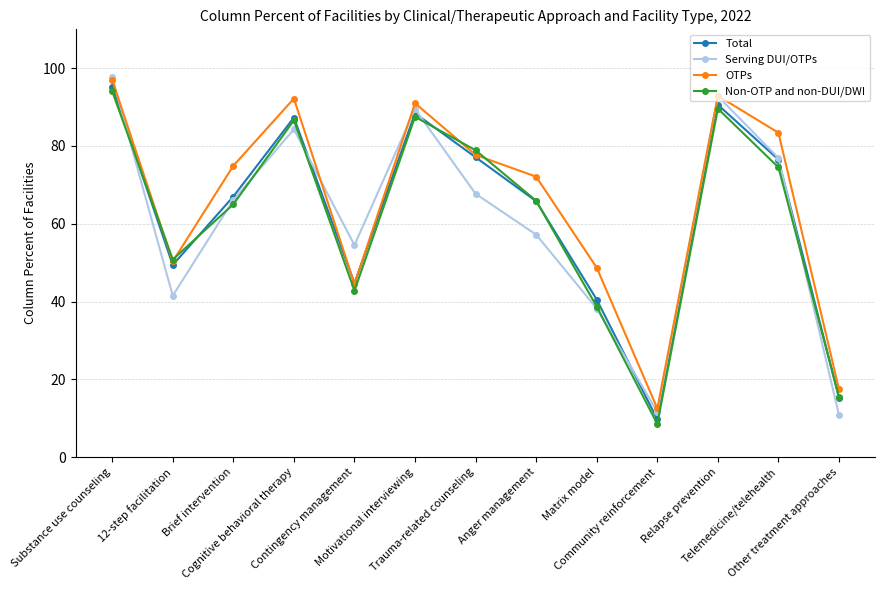

Does the chart display data point markers on the line(s)?

Yes